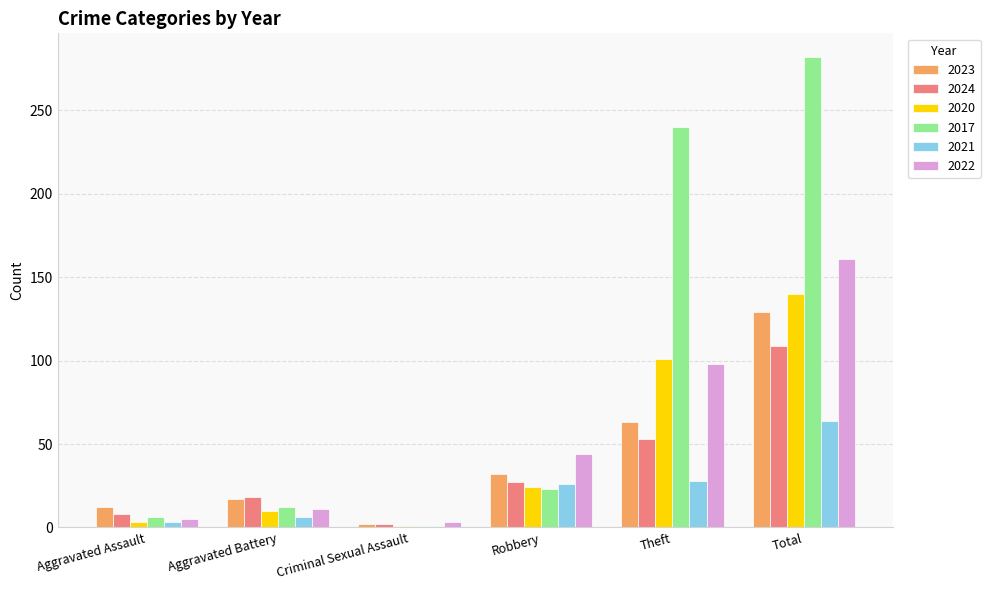

What is the spread (max minus min) of values at Robbery?

21